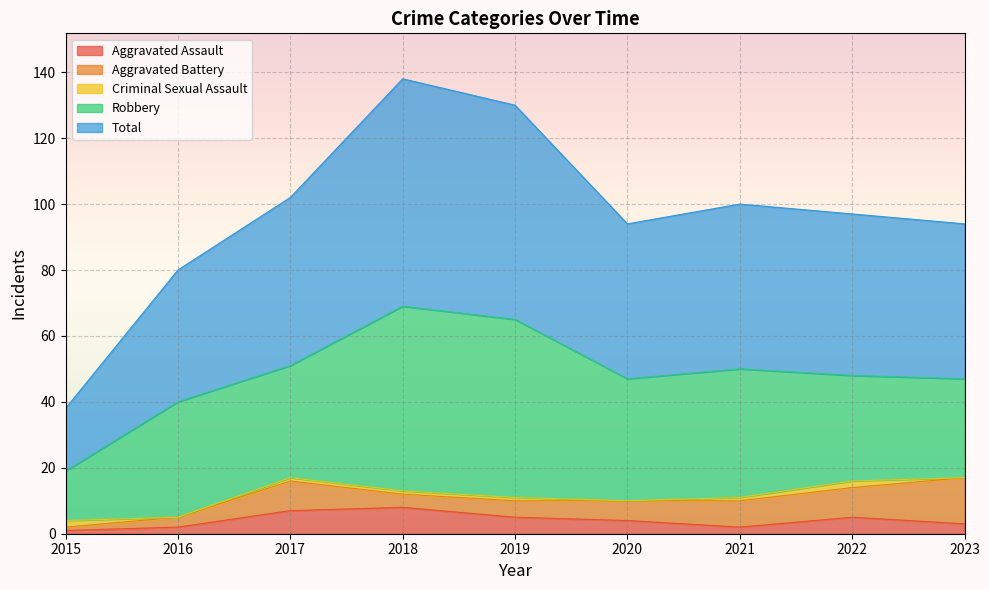

How many data points in Aggravated Battery are less than 6?

4